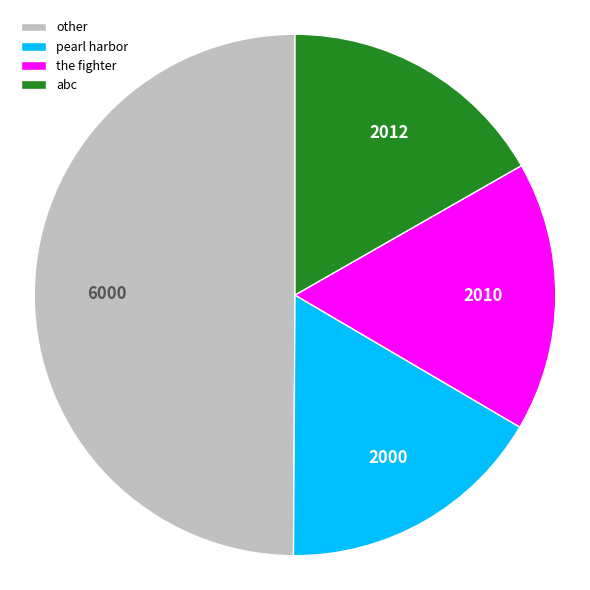

True or false: the fighter accounts for 17% of the total.

True